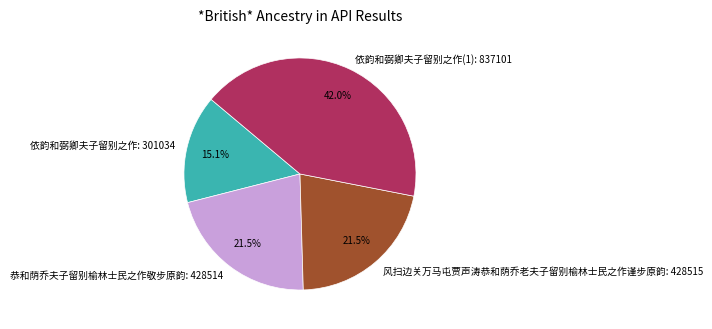

What is the smallest slice in the pie chart?

依韵和弼卿夫子留别之作: 301034